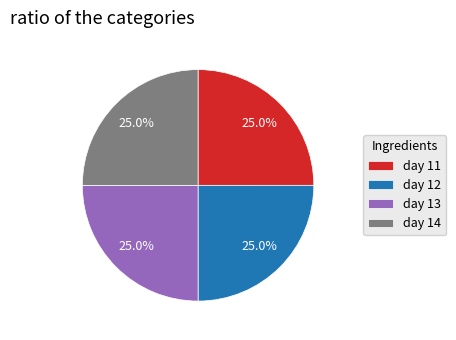

How many slices are in this pie chart?

4